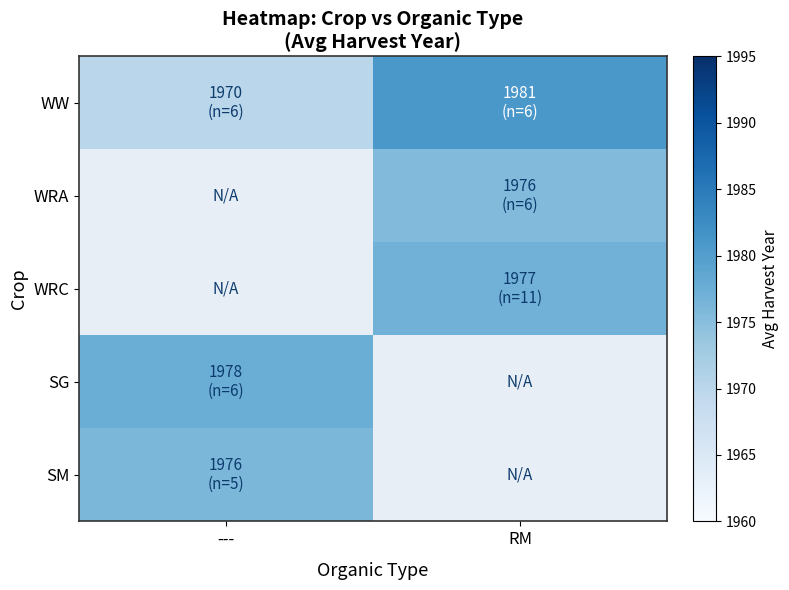

True or false: WW has a value of 1981.0 at RM.

True